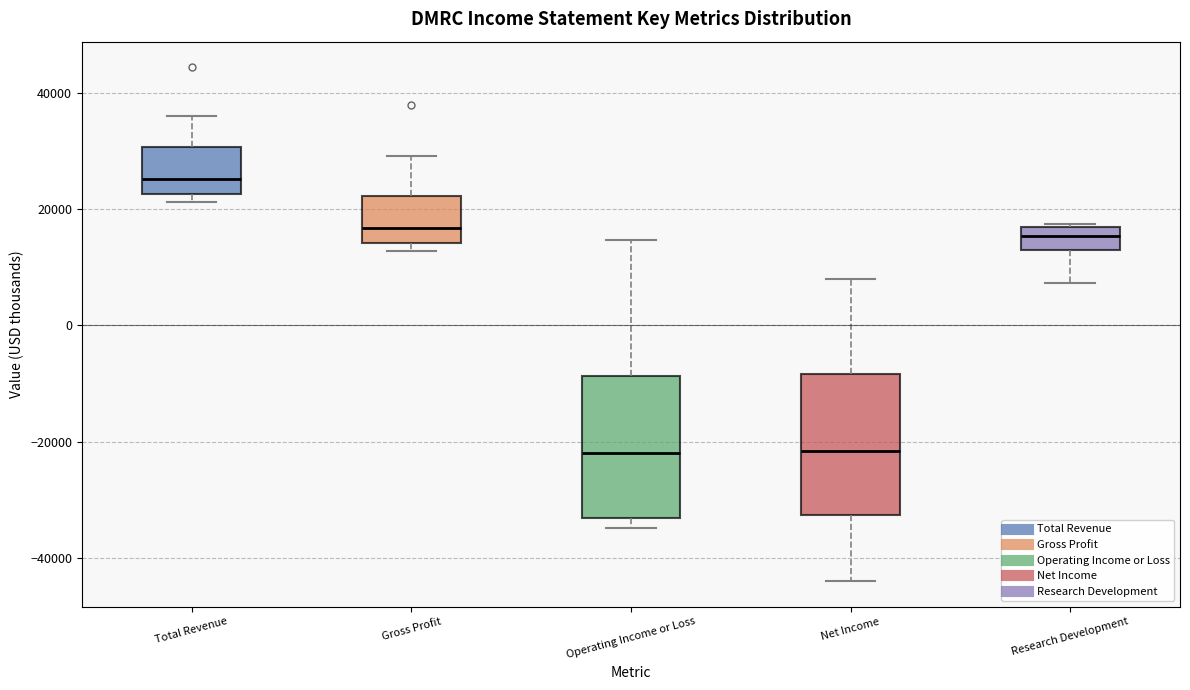

Where does the lower whisker of the box for Research Development end on the y-axis? The values are not printed on the chart, so give them approximately, as read against the axis.

8000